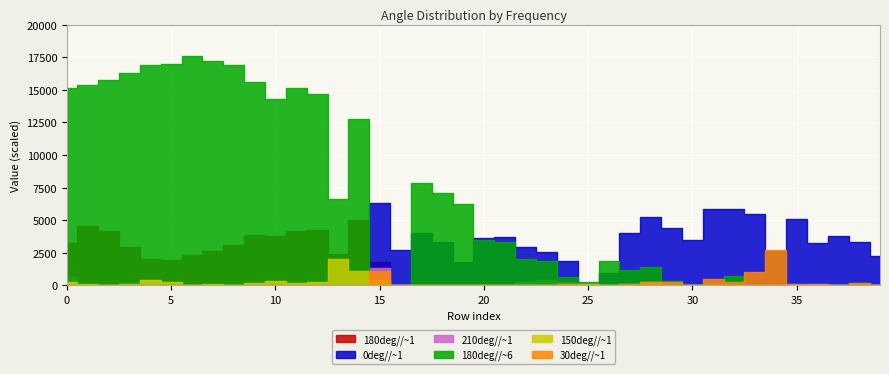

How many lines are shown in the chart?

6